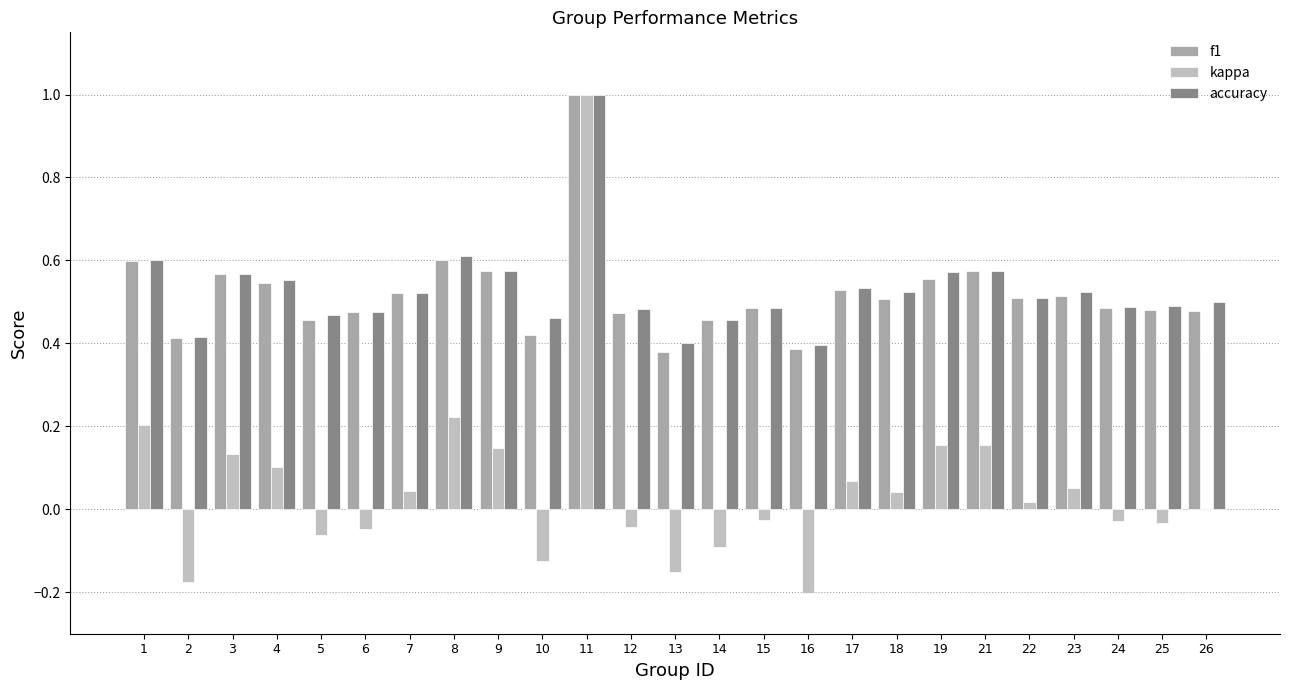

The value of kappa at 1 is 0.1. True or false?

False